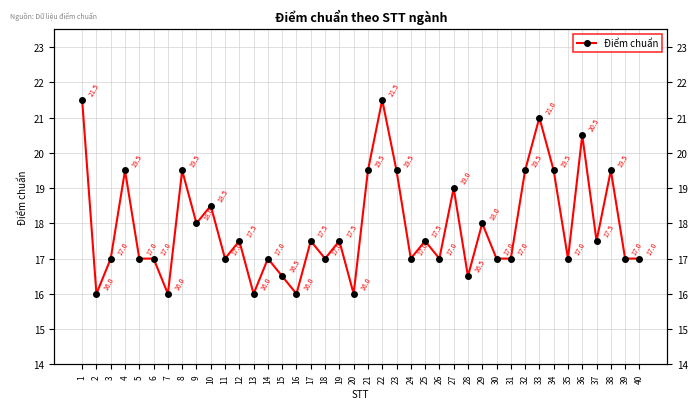

What is the minimum value shown in the chart?

16.0